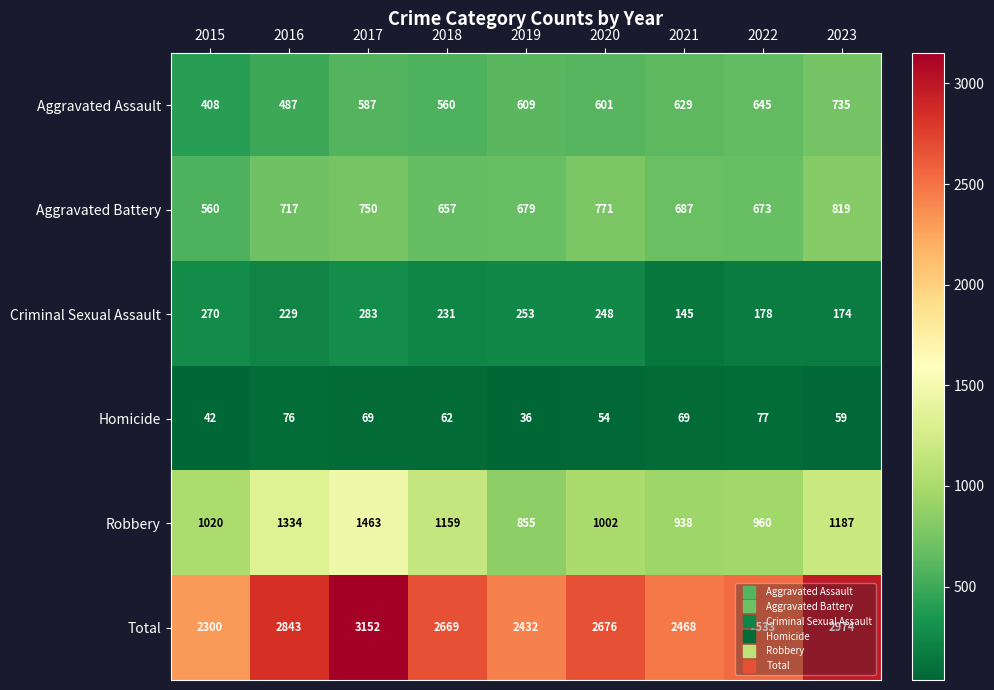

What is the difference between the maximum and minimum values in the Aggravated Assault series?

327